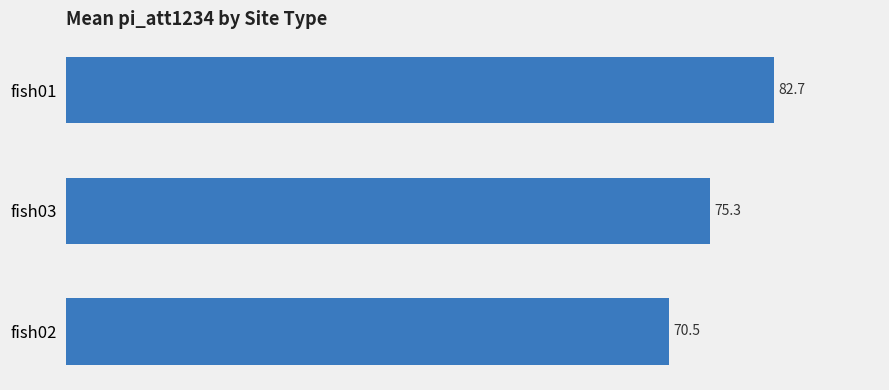

What is the sum of the values at fish01 and fish03?

158.0